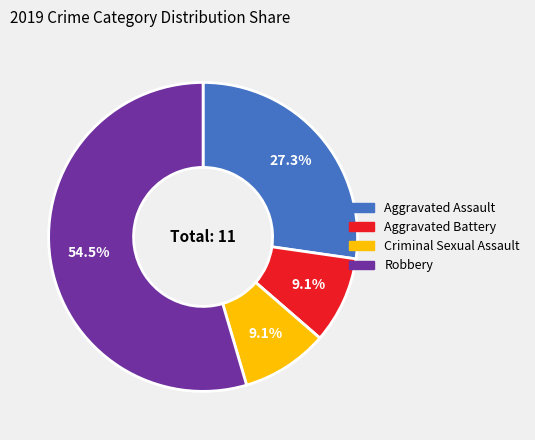

To the nearest percent, what is the average slice percentage?

20%